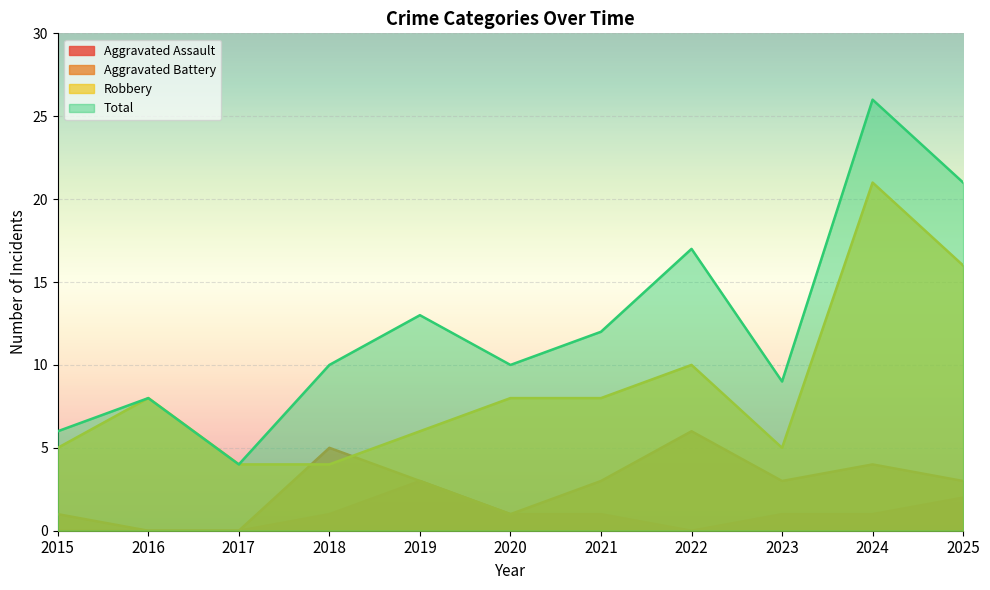

Where does the Aggravated Assault series first go above 1?

2019